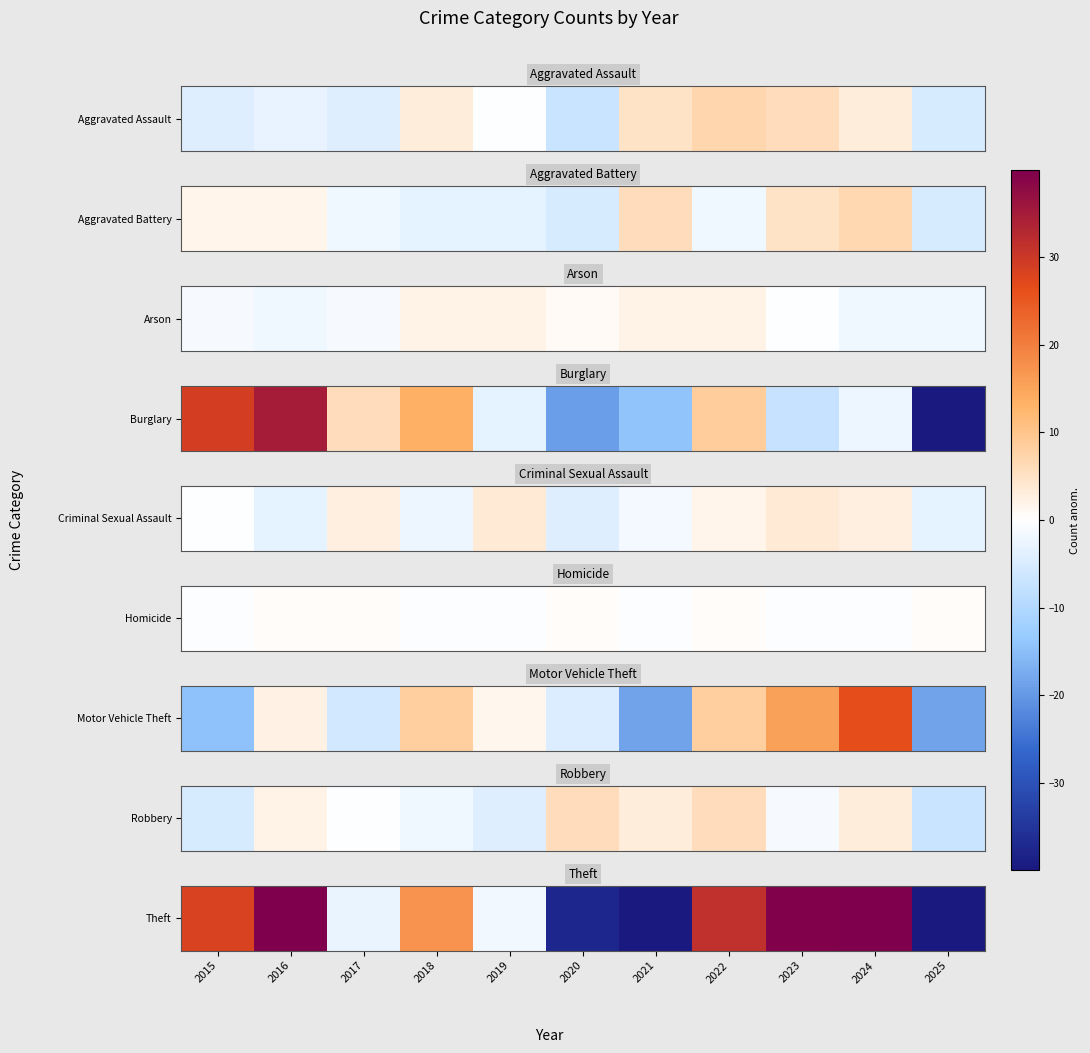

Count the number of data series in this chart.

1